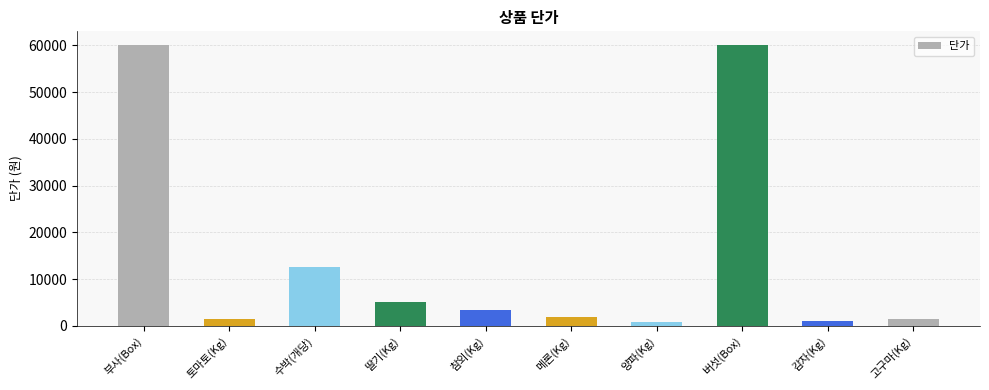

Is it true that the value at 버섯(Box) is 60000?

True